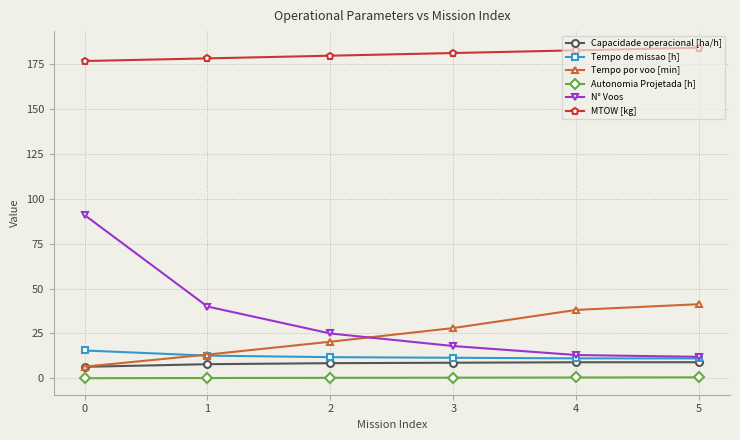

What is the difference between the second highest and minimum values in the Autonomia Projetada [h] series?

0.4